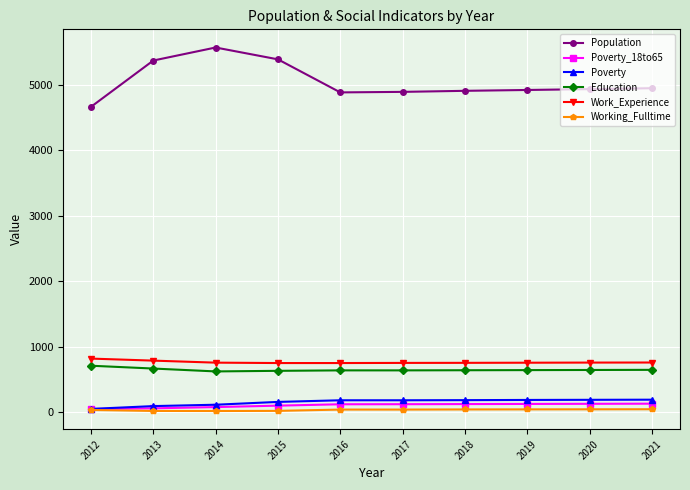

Is the value of Education at 2012 greater than the value of Poverty at 2020?

Yes